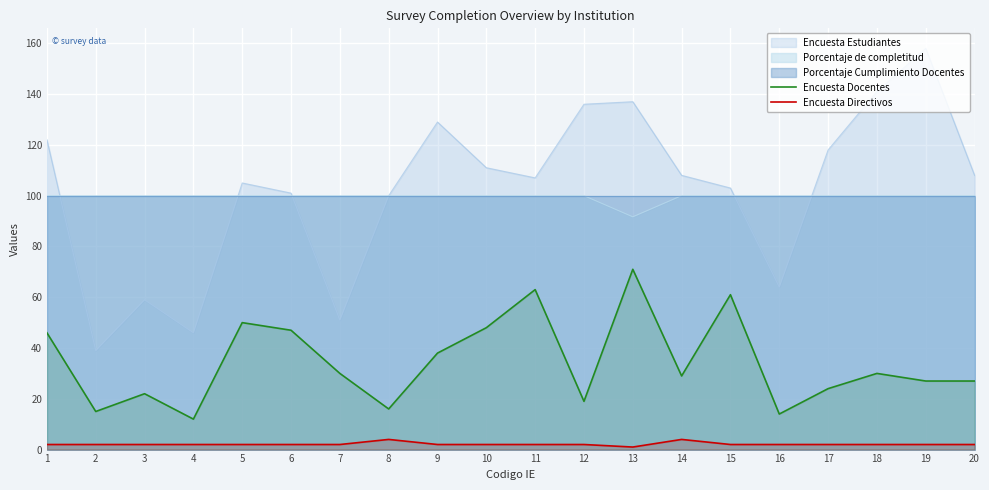

Does the chart display data point markers on the line(s)?

No